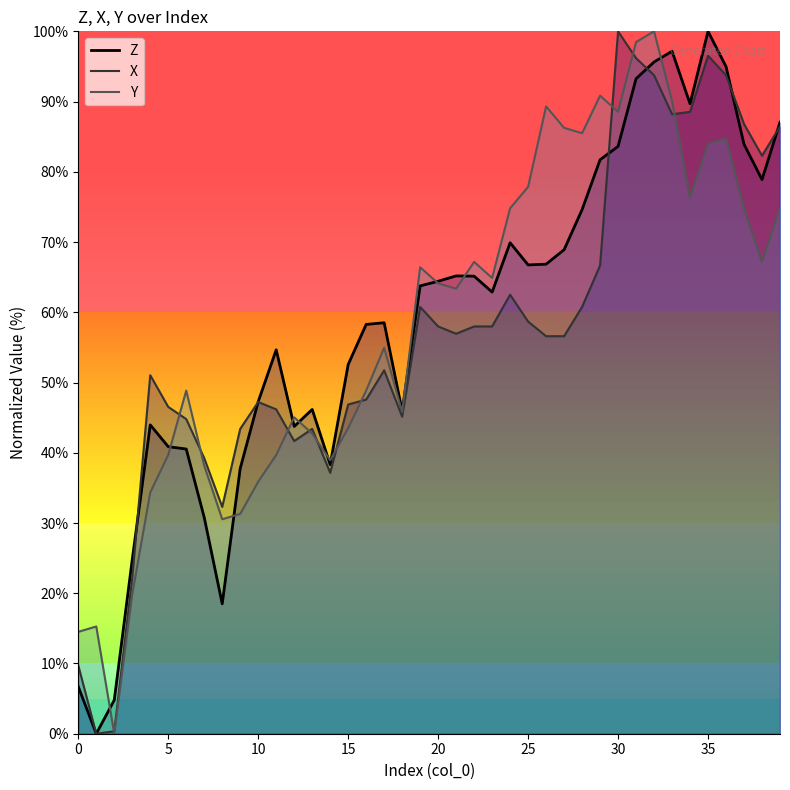

True or false: Y has a value of 87.1 at 6.

False